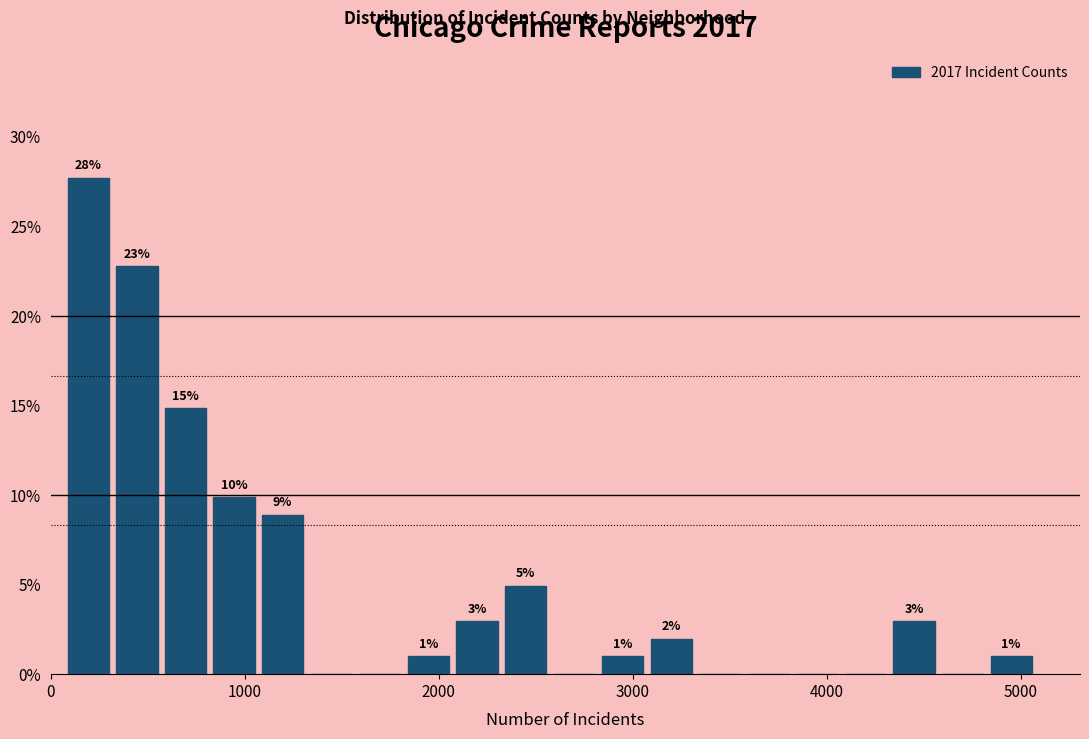

Around what value on the x-axis is the tallest bar? Give the approximate position of its centre, as read against the axis.

200